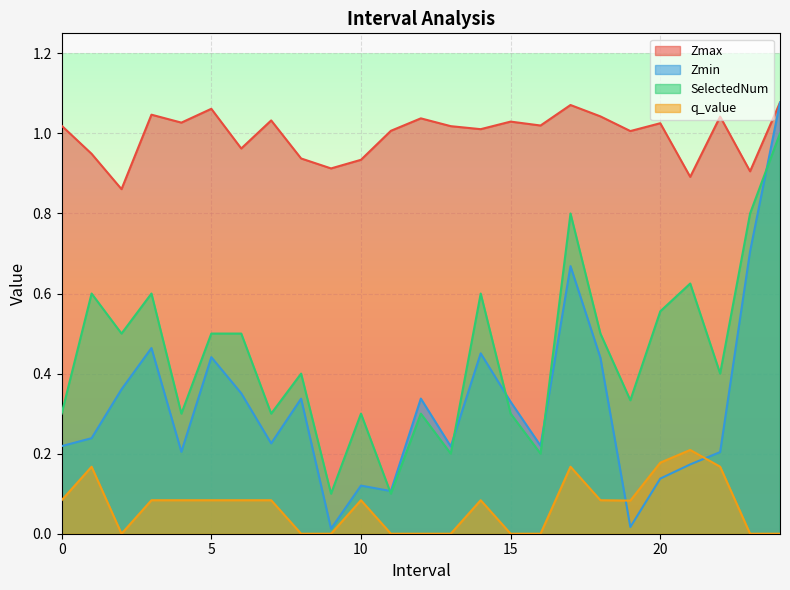

Reading left to right, what are all the values shown in this chart?

Zmax: 1.0	0.9	0.9	1.0	1.0	1.1	1.0	1.0	0.9	0.9	0.9	1.0	1.0	1.0	1.0	1.0	1.0	1.1	1.0	1.0	1.0	0.9	1.0	0.9	1.1
Zmin: 0.2	0.2	0.4	0.5	0.2	0.4	0.4	0.2	0.3	0.0	0.1	0.1	0.3	0.2	0.5	0.3	0.2	0.7	0.4	0.0	0.1	0.2	0.2	0.7	1.1
SelectedNum: 0.3	0.6	0.5	0.6	0.3	0.5	0.5	0.3	0.4	0.1	0.3	0.1	0.3	0.2	0.6	0.3	0.2	0.8	0.5	0.3	0.6	0.6	0.4	0.8	1.0
q_value: 0.1	0.2	0.0	0.1	0.1	0.1	0.1	0.1	0.0	0.0	0.1	0.0	0.0	0.0	0.1	0.0	0.0	0.2	0.1	0.1	0.2	0.2	0.2	0.0	0.0